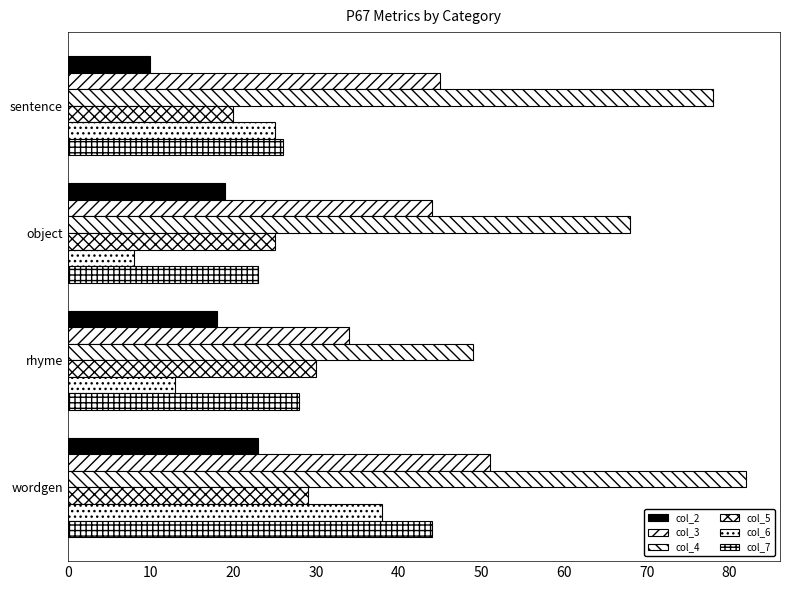

How many data points in col_4 are less than 78?

2